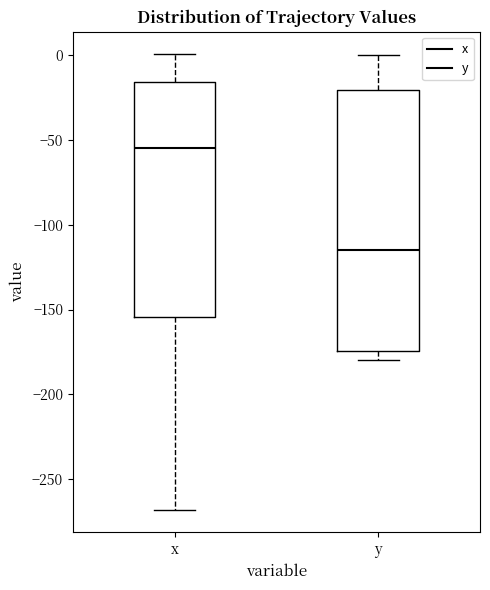

Where does the upper whisker of the box for y end on the y-axis? The values are not printed on the chart, so give them approximately, as read against the axis.

0